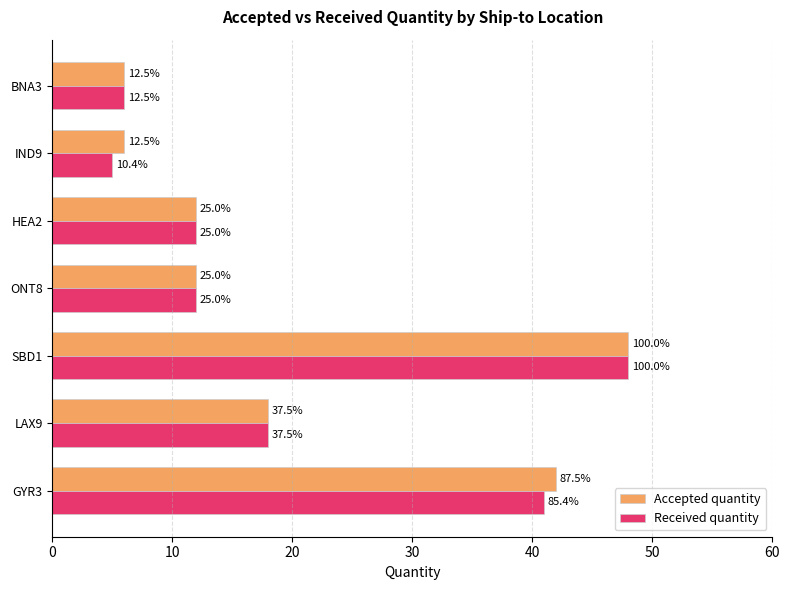

What is the value of the Accepted quantity bar at the 1st from the left?

42